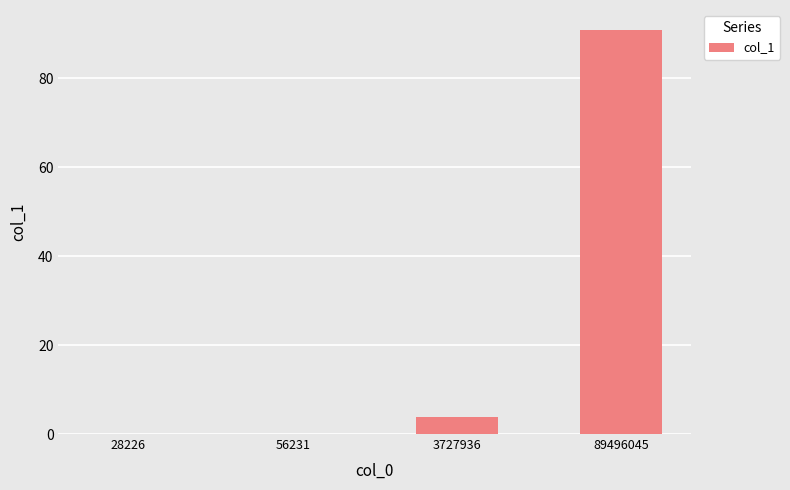

What is the sum of all values?

94.8